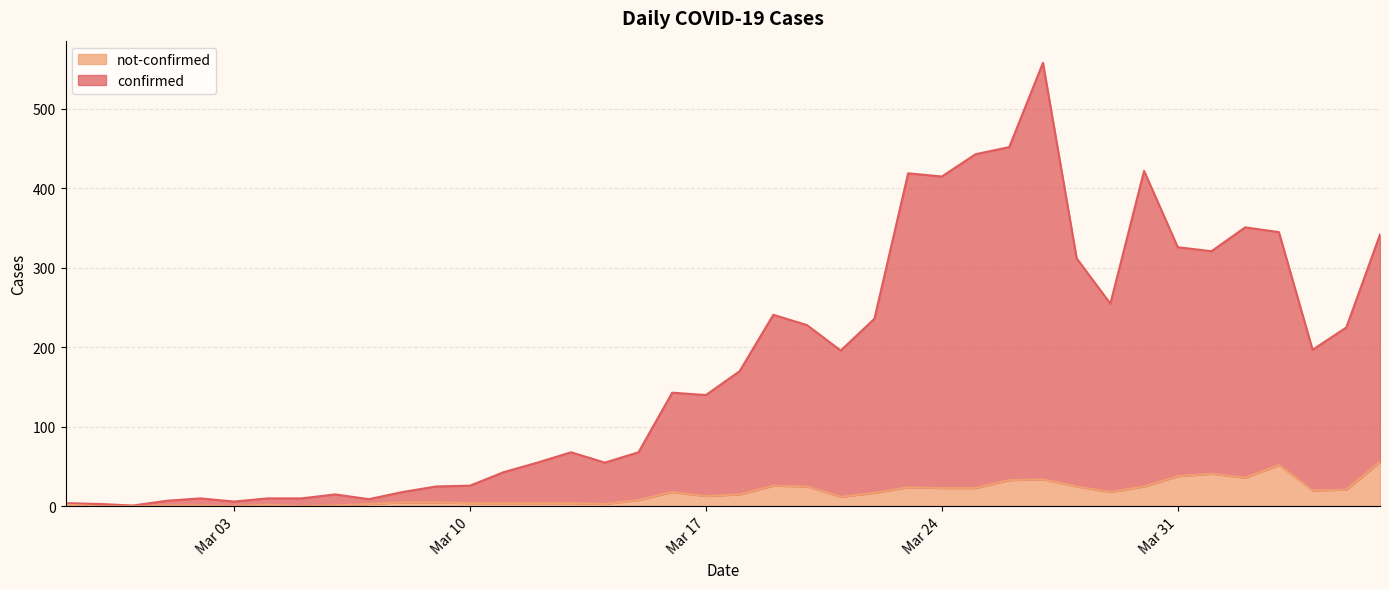

Where is the first local maximum for confirmed?

2020-03-02